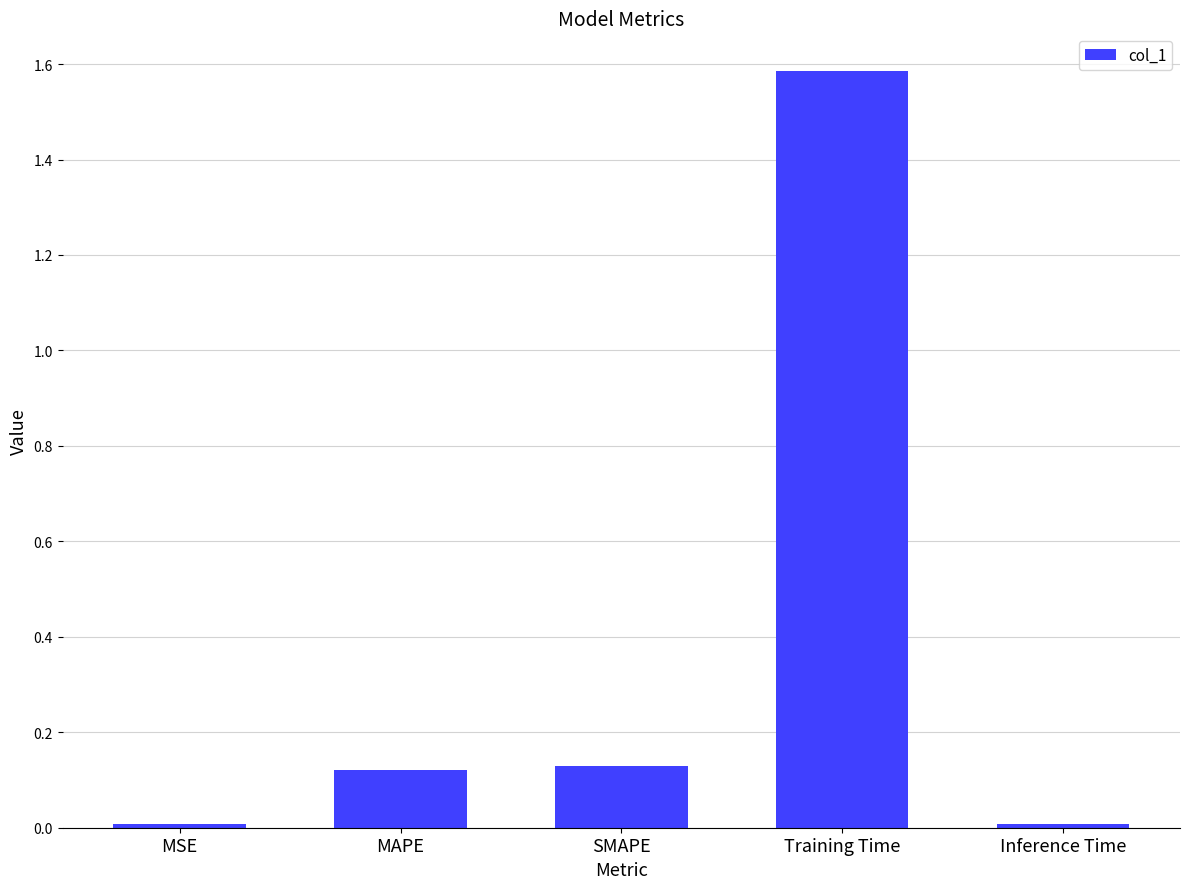

What is the label of the 2nd bar from the left?

MAPE